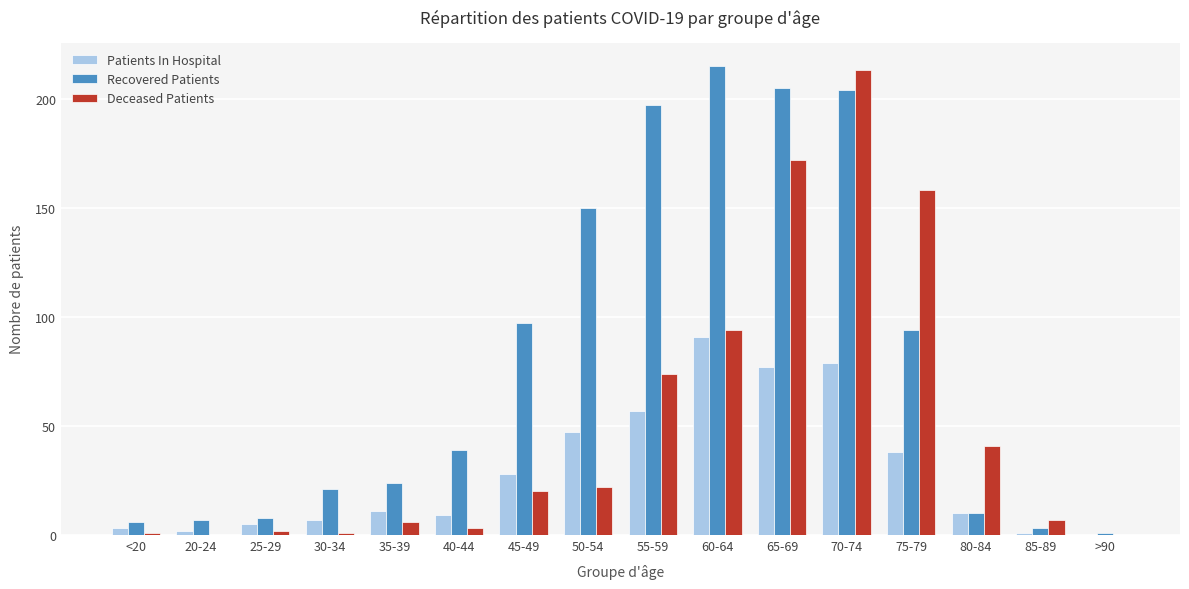

Which series has the largest total across all categories?

Recovered Patients